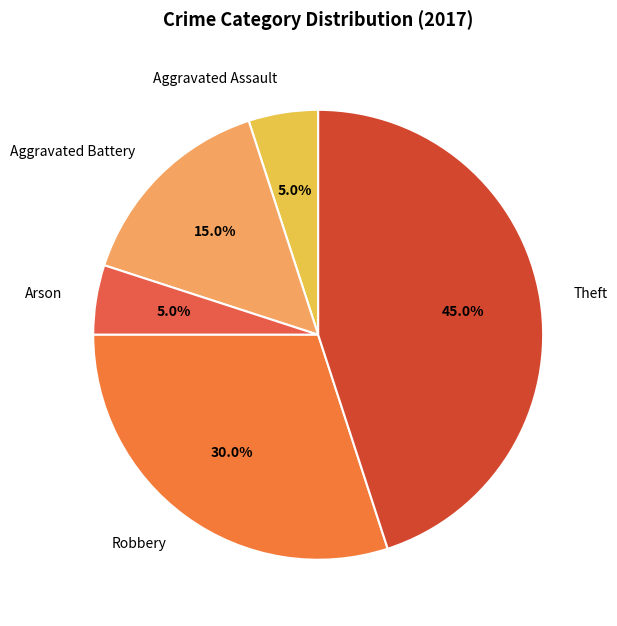

Is the sum of Aggravated Battery and Arson greater than half?

No